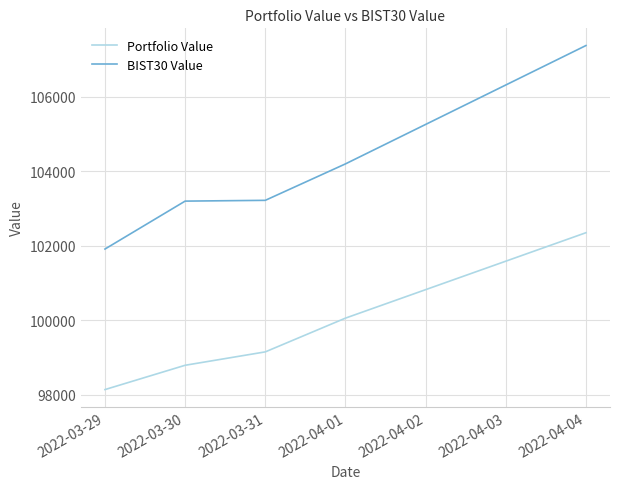

Does the chart have visible grid lines?

Yes